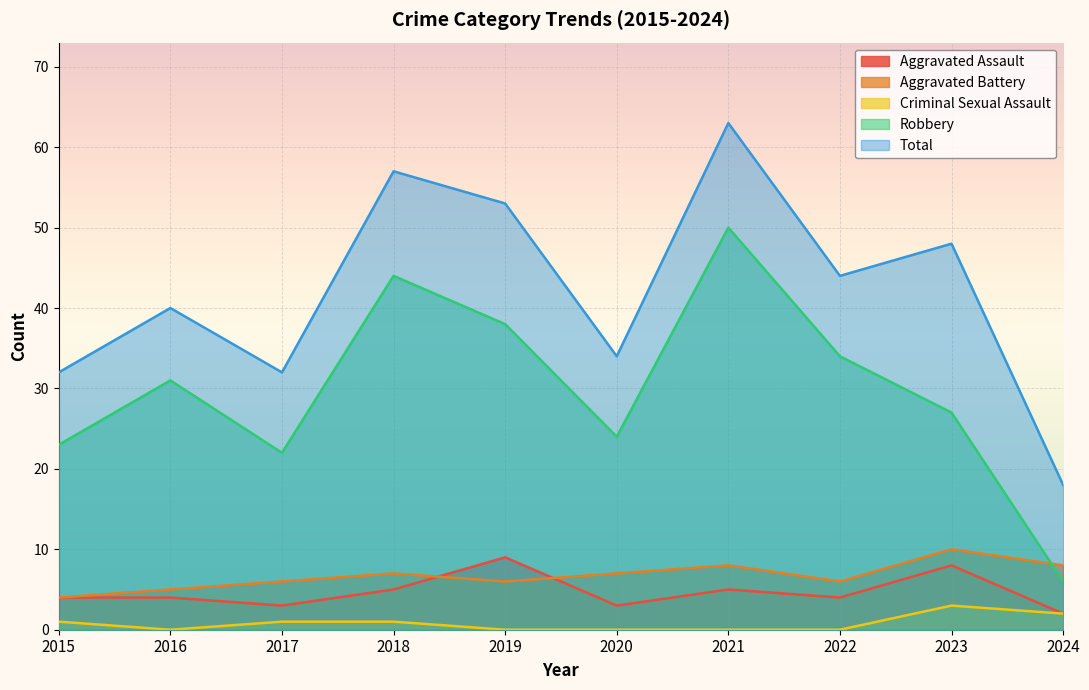

What are all the series names shown in the legend?

Aggravated Assault, Aggravated Battery, Criminal Sexual Assault, Robbery, Total